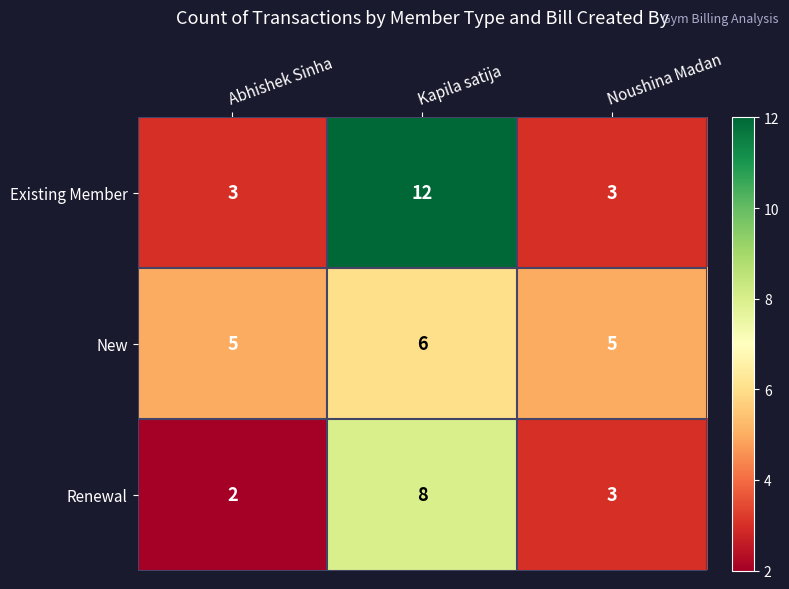

Which series has the widest spread of values?

Existing Member